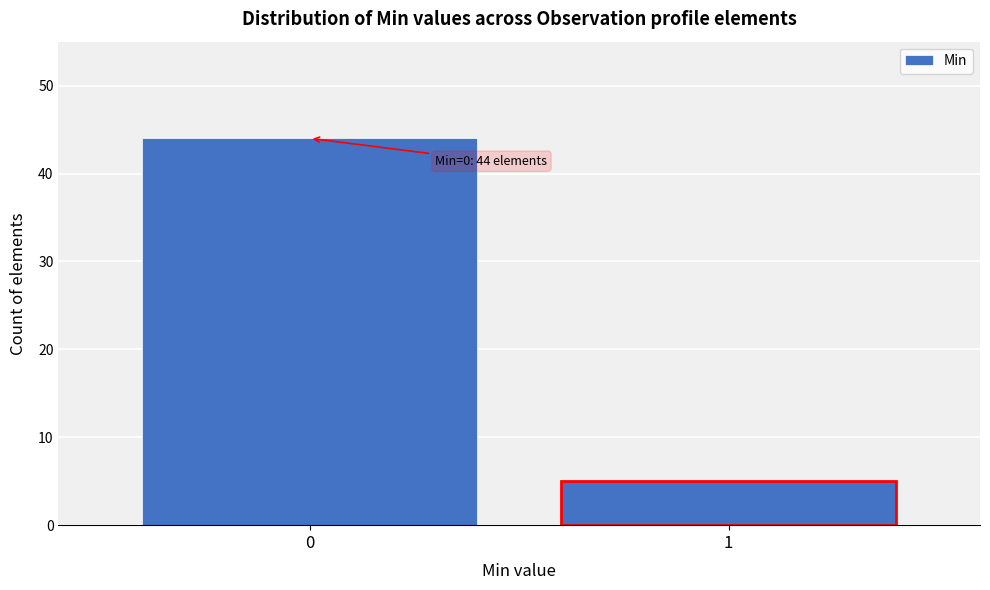

Reading left to right, what are all the values shown in this chart?

44	5